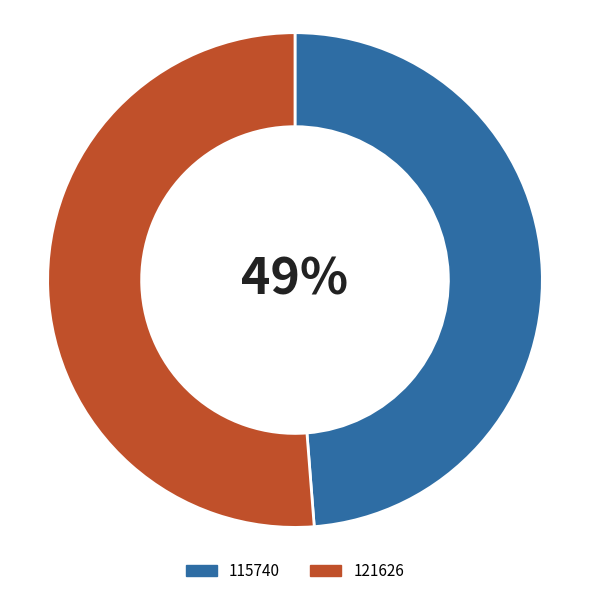

Which category has the smallest portion of the pie?

115740